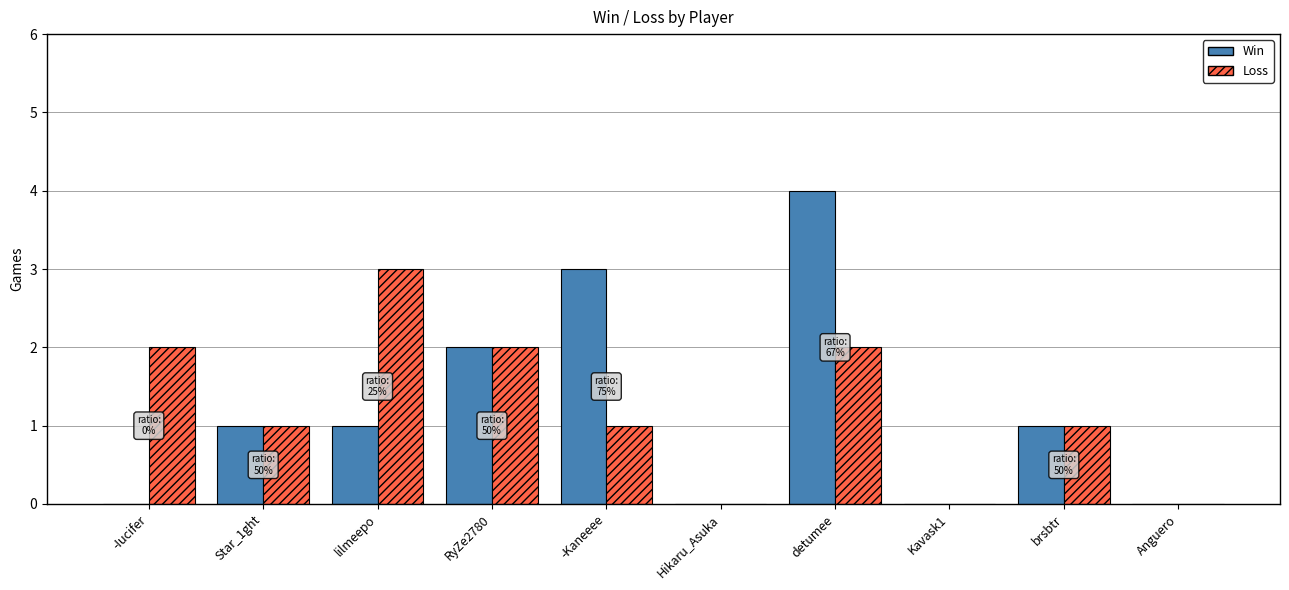

What is the maximum value shown in the chart?

4